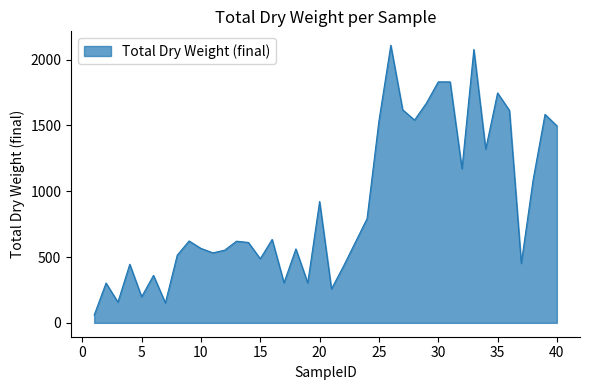

What is the difference between the maximum and minimum values?

2050.6